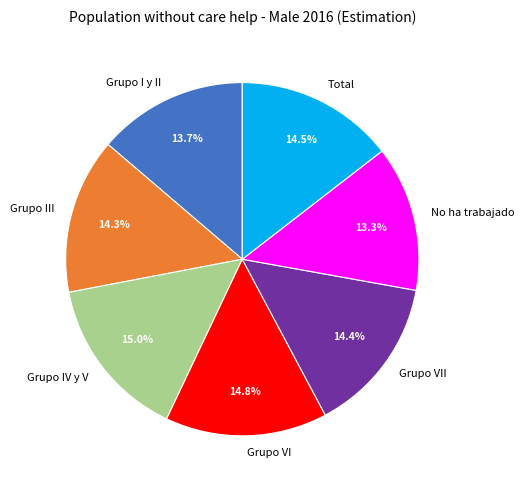

Which has a higher value, Grupo VI or No ha trabajado?

Grupo VI